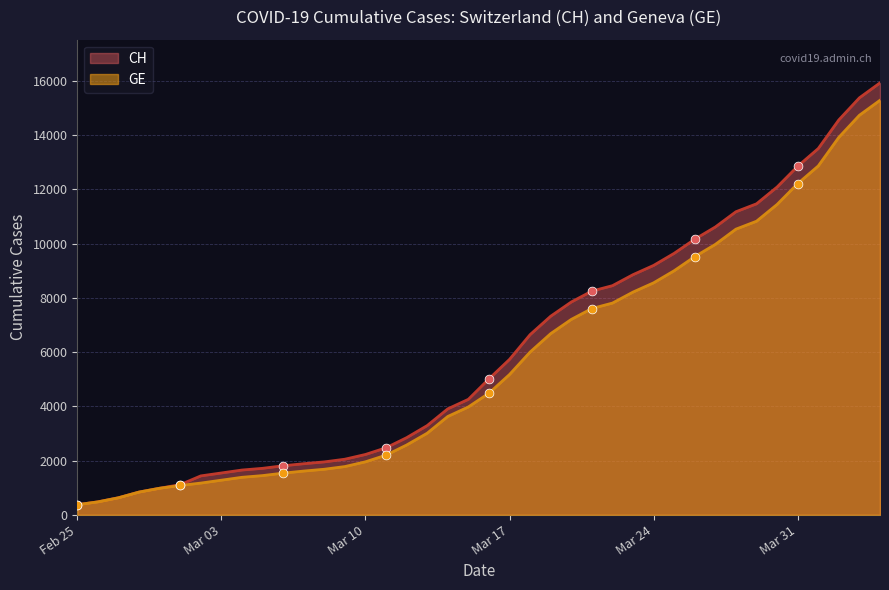

Which series has the widest spread of values?

CH